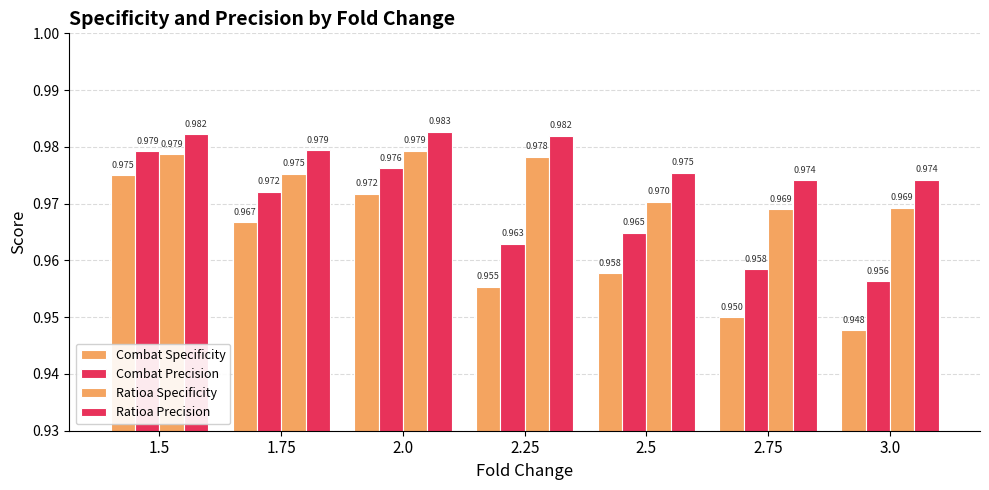

Count the number of categories in the chart.

7